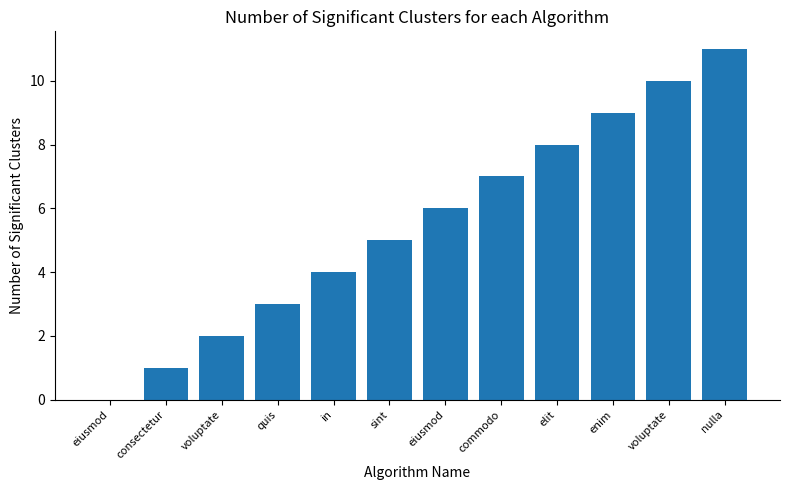

What is the label of the 9th bar from the right?

quis